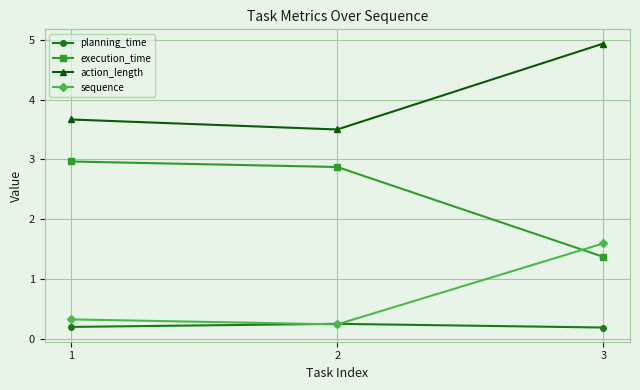

List the series in order of their peak value, highest first.

action_length, execution_time, sequence, planning_time